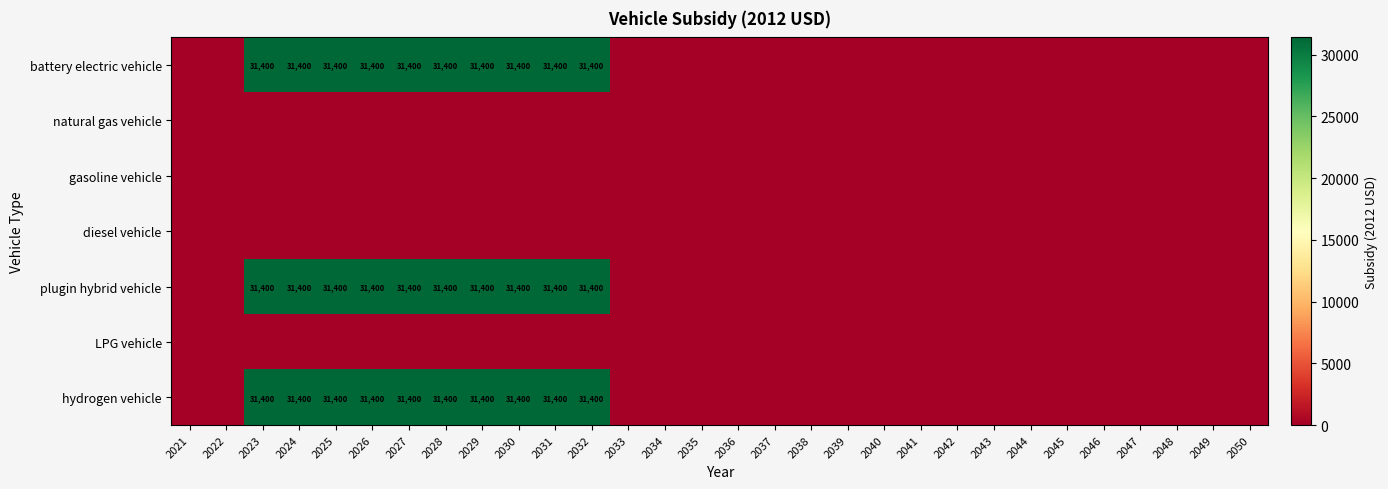

True or false: hydrogen vehicle has a value of 45554 at 2032.

False